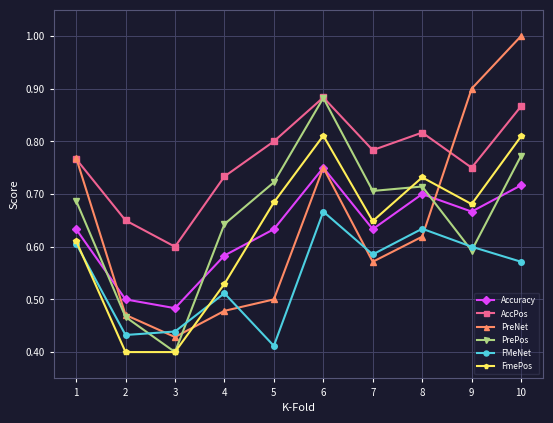

True or false: PrePos and FmePos intersect in this chart.

True